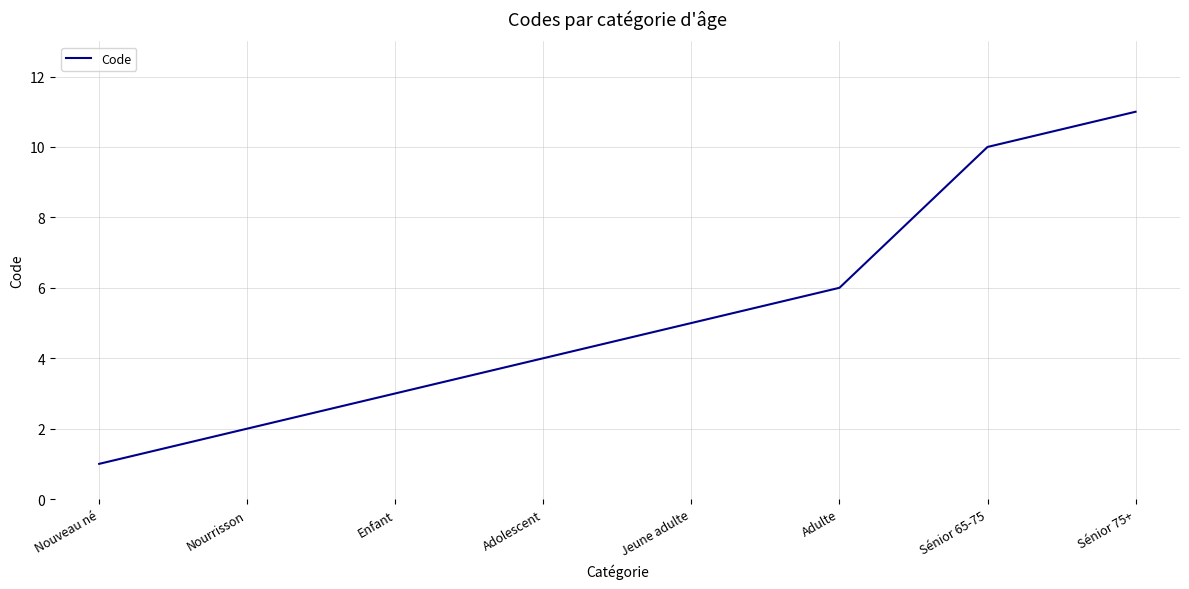

What is the ratio of the value at Adolescent to the value at Adulte?

0.7